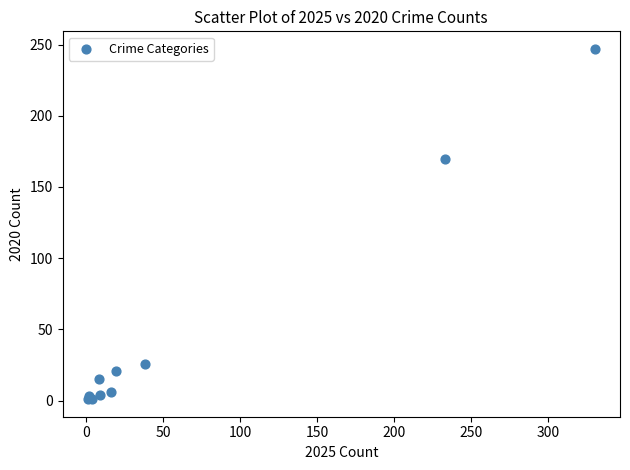

What Y value in the scatter plot is closest to 124?

170